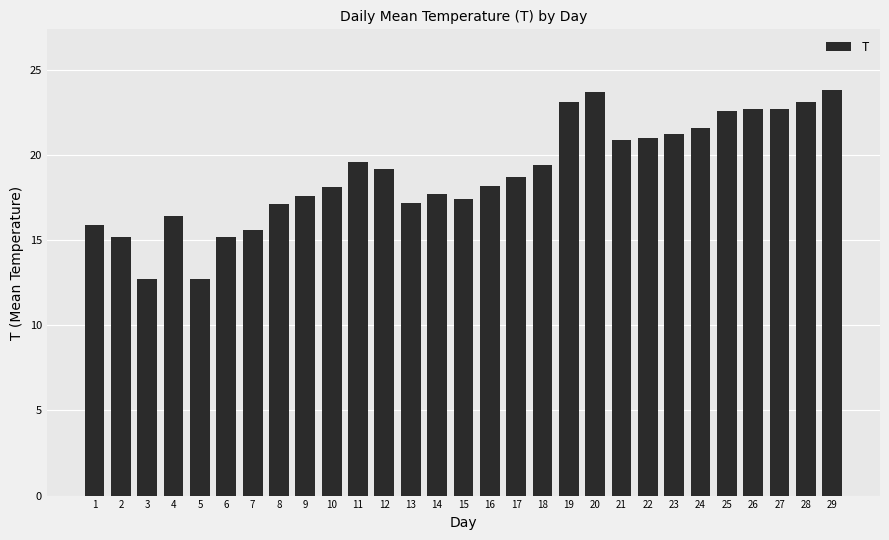

What is the difference between the maximum and second lowest values?

11.1